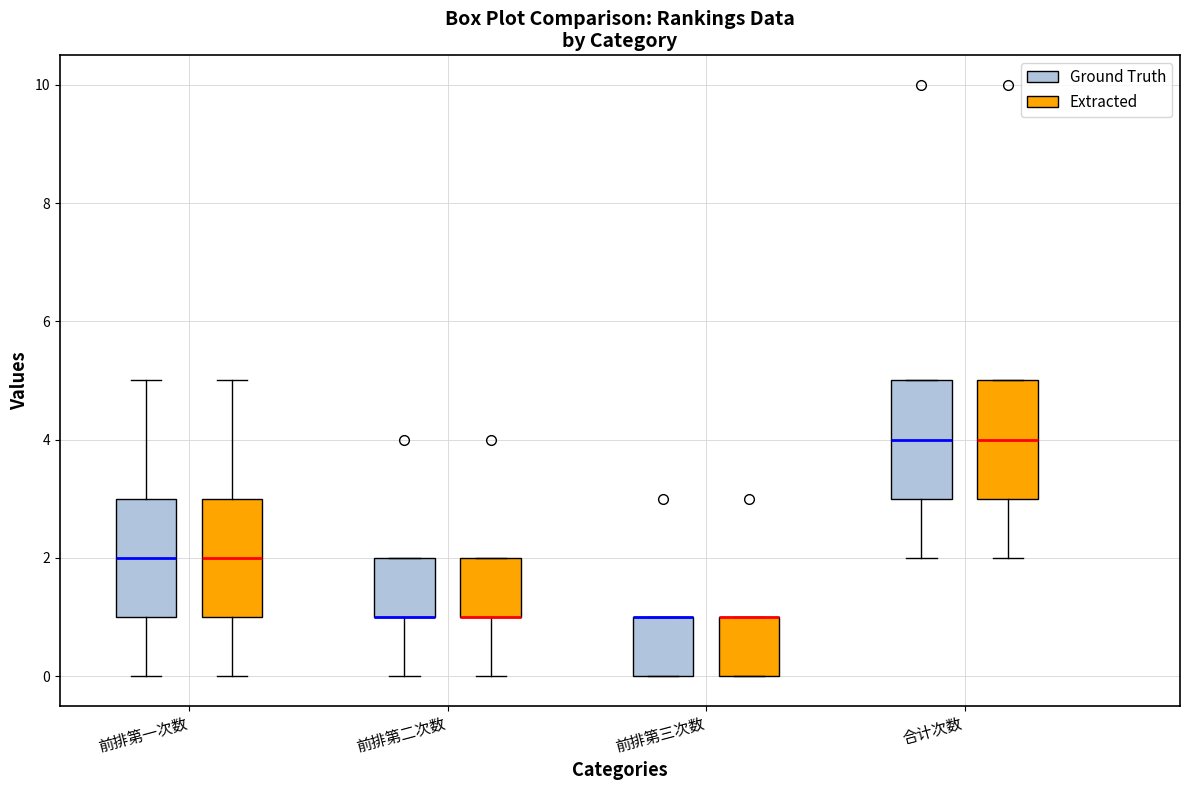

Reading left to right, read every box against the y-axis: the position of its median line, the range the box covers, and the ends of its whiskers. The values are not printed on the chart, so give them approximately, as read against the axis.

前排第一次数 (Ground Truth): median 2, box 1 to 3, whiskers 0 to 5
前排第一次数 (Extracted): median 2, box 1 to 3, whiskers 0 to 5
前排第二次数 (Ground Truth): median 1 (drawn on the box's lower edge), box 1 to 2, whiskers 0 to 2
前排第二次数 (Extracted): median 1 (drawn on the box's lower edge), box 1 to 2, whiskers 0 to 2
前排第三次数 (Ground Truth): median 1 (drawn on the box's upper edge), box 0 to 1, whiskers 0 to 1
前排第三次数 (Extracted): median 1 (drawn on the box's upper edge), box 0 to 1, whiskers 0 to 1
合计次数 (Ground Truth): median 4, box 3 to 5, whiskers 2 to 5
合计次数 (Extracted): median 4, box 3 to 5, whiskers 2 to 5